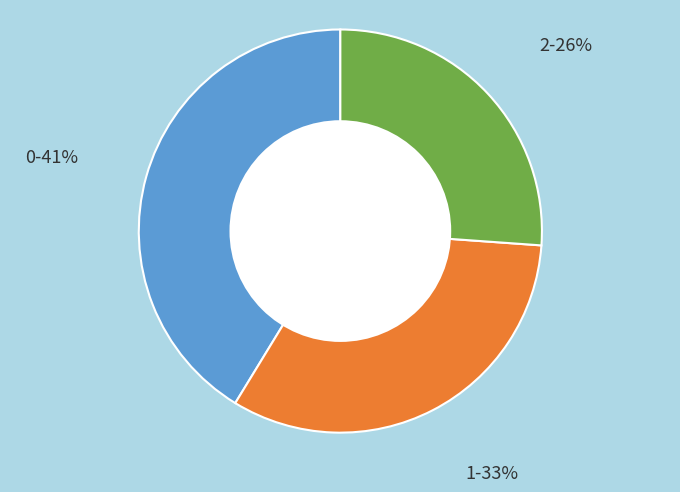

Is there any slice that represents more than half of the pie?

No